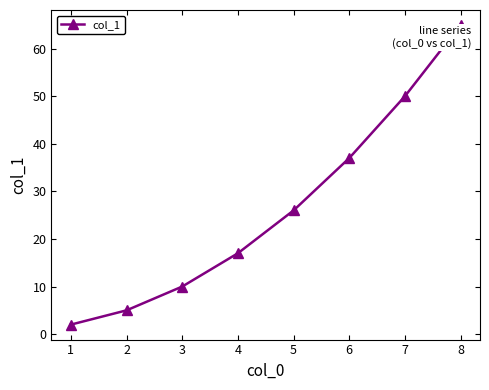

Rank the categories by value from lowest to highest.

1, 2, 3, 4, 5, 6, 7, 8